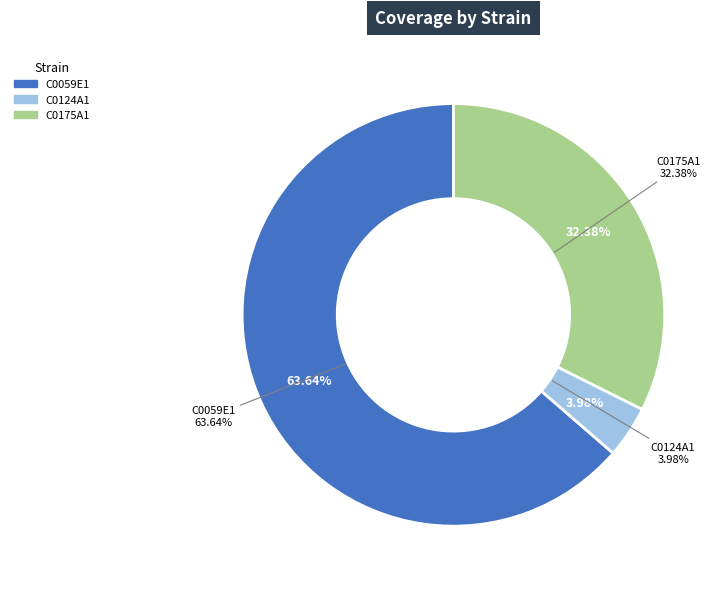

Which category accounts for the majority?

C0059E1